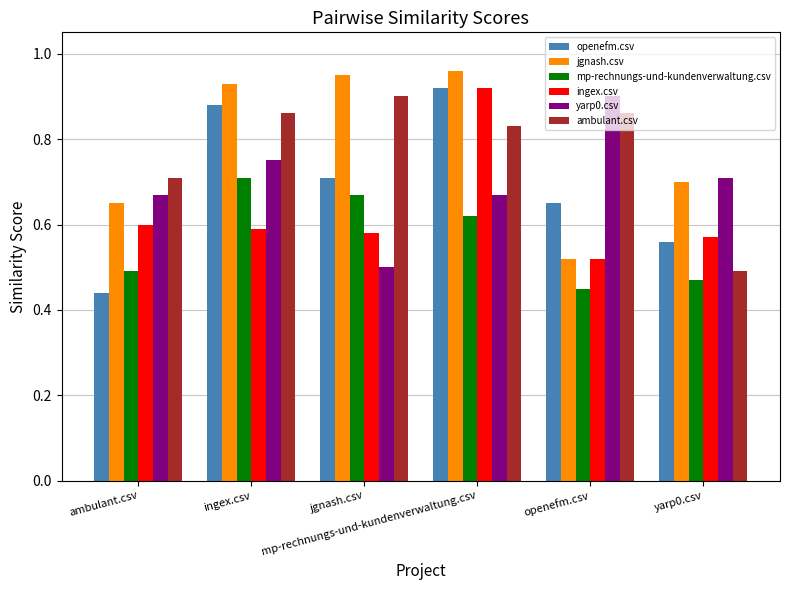

What are all the series names shown in the legend?

openefm.csv, jgnash.csv, mp-rechnungs-und-kundenverwaltung.csv, ingex.csv, yarp0.csv, ambulant.csv